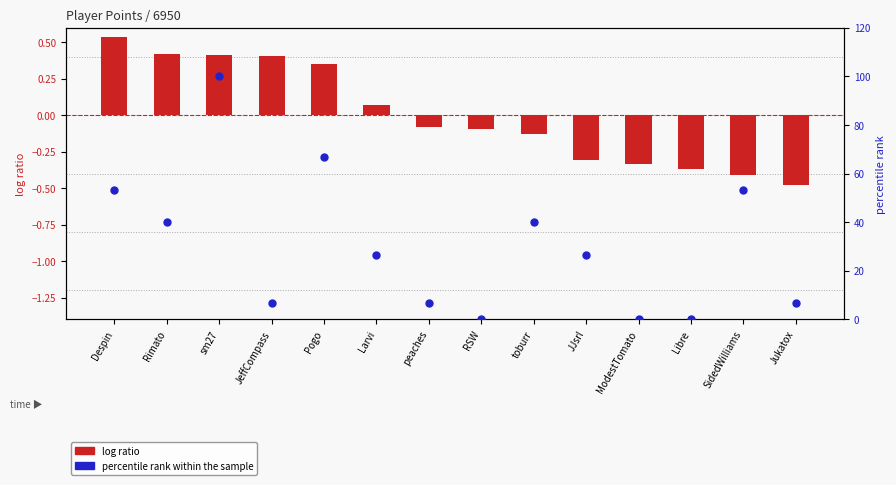

Which series contains the highest Y value?

percentile rank within the sample